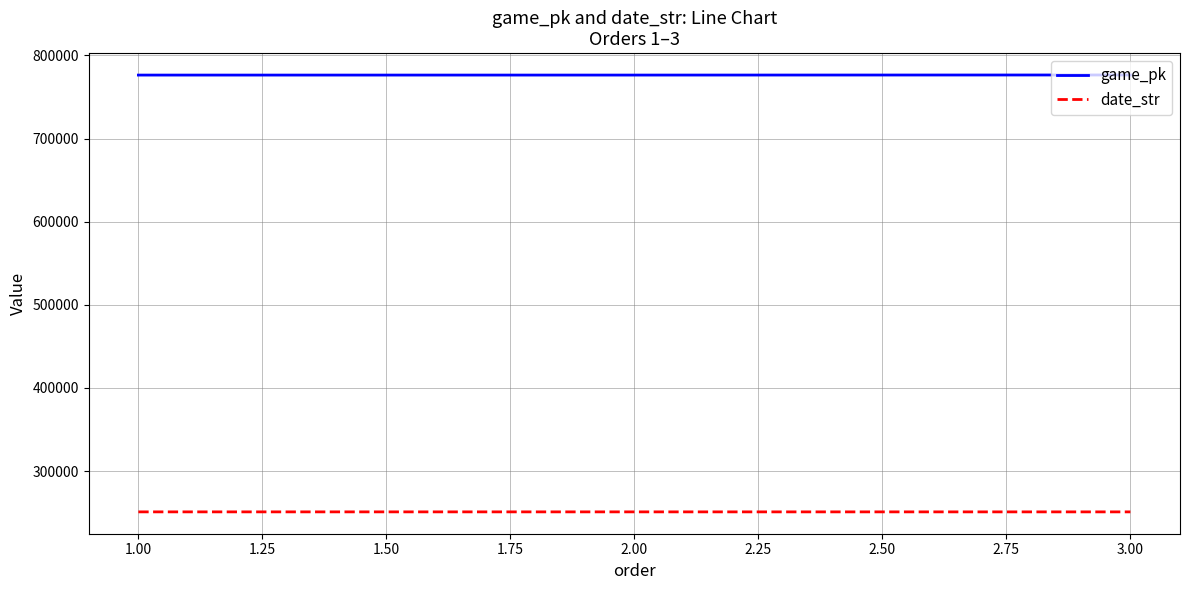

What is the difference between the maximum and minimum values in the game_pk series?

118